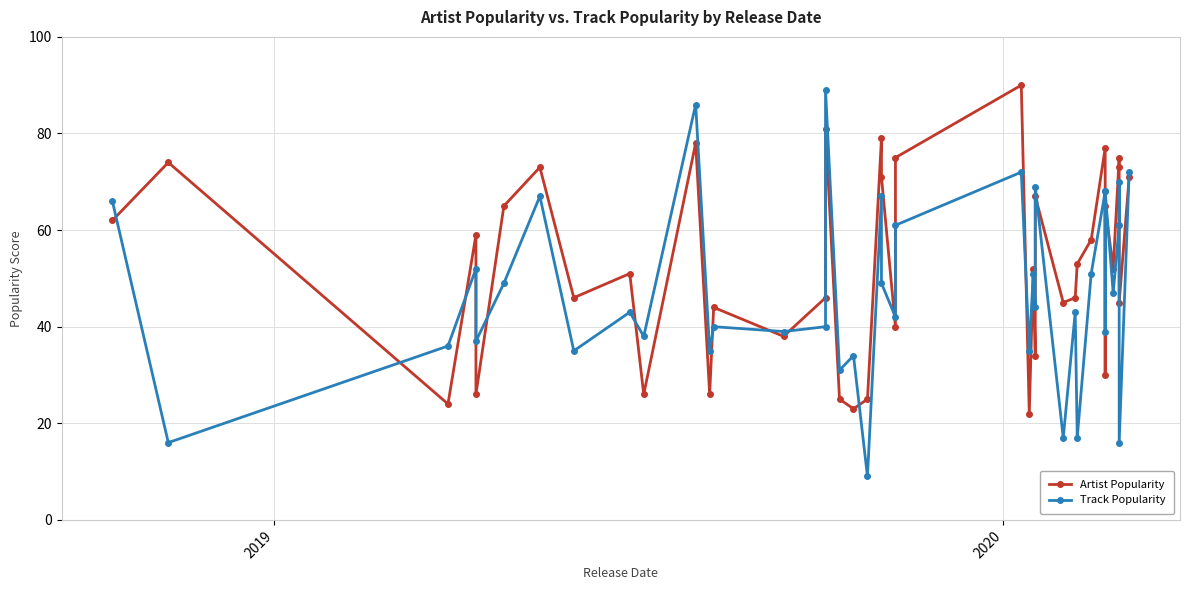

Which series has the largest range (max minus min)?

Track Popularity